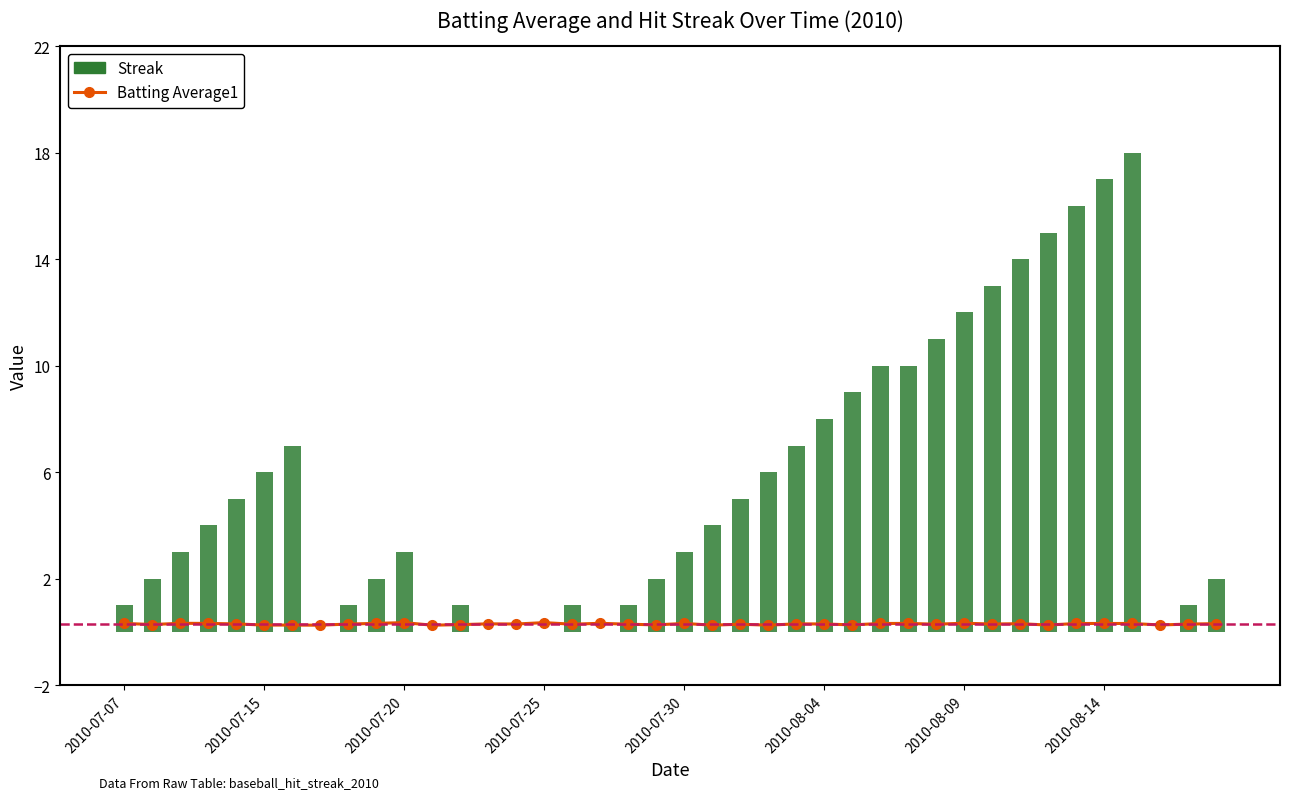

Reading left to right, transcribe all the data shown in this chart.

Batting Average1: 0.3	0.3	0.3	0.3	0.3	0.3	0.3	0.3	0.3	0.3	0.4	0.3	0.3	0.3	0.3	0.4	0.3	0.3	0.3	0.3	0.3	0.3	0.3	0.3	0.3	0.3	0.3	0.3	0.3	0.3	0.3	0.3	0.3	0.3	0.3	0.3	0.3	0.3	0.3	0.3
Streak: 1.0	2.0	3.0	4.0	5.0	6.0	7.0	0.0	1.0	2.0	3.0	0.0	1.0	0.0	0.0	0.0	1.0	0.0	1.0	2.0	3.0	4.0	5.0	6.0	7.0	8.0	9.0	10.0	10.0	11.0	12.0	13.0	14.0	15.0	16.0	17.0	18.0	0.0	1.0	2.0